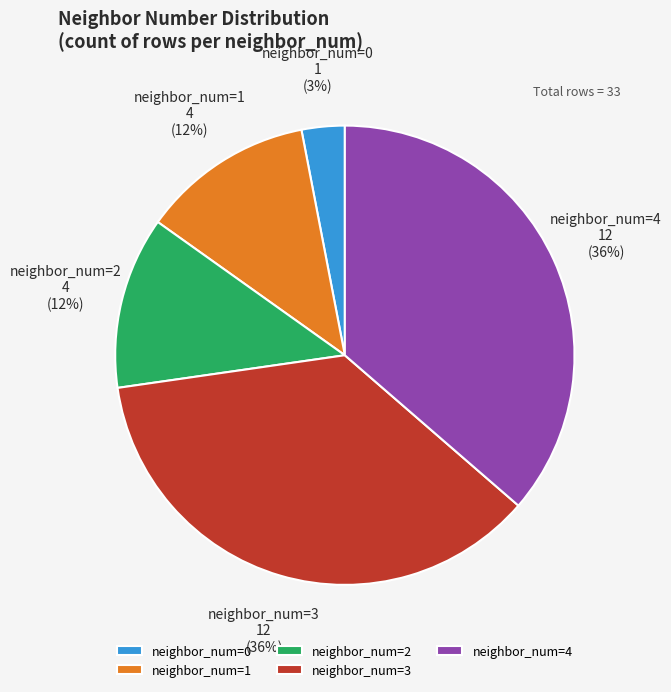

Is it true that neighbor_num=3 is 36% of the pie?

True